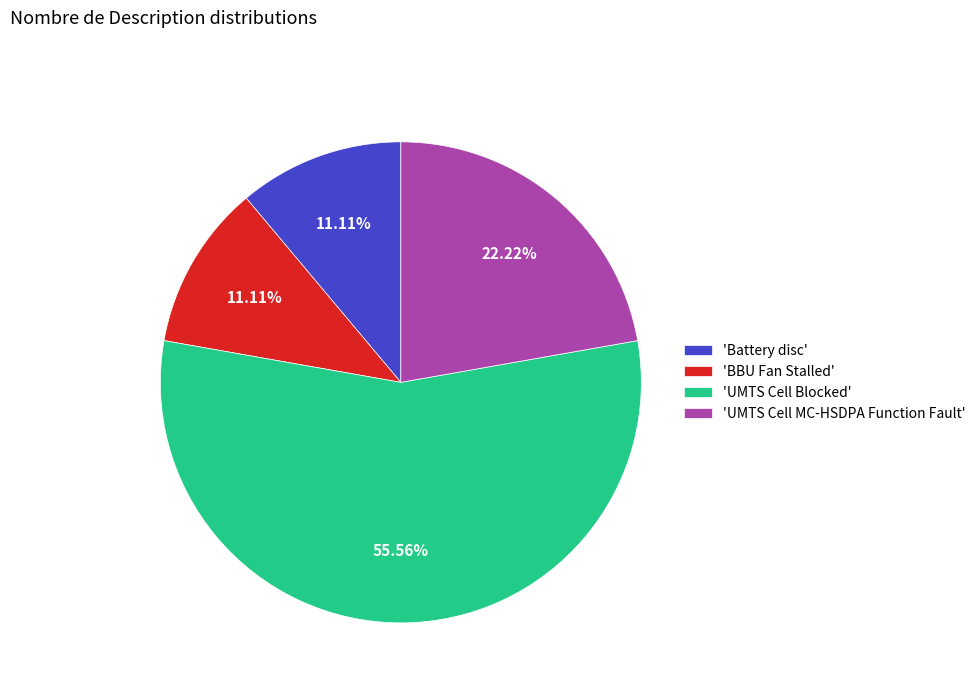

Combined, do 'UMTS Cell Blocked' and 'BBU Fan Stalled' account for over 50%?

Yes